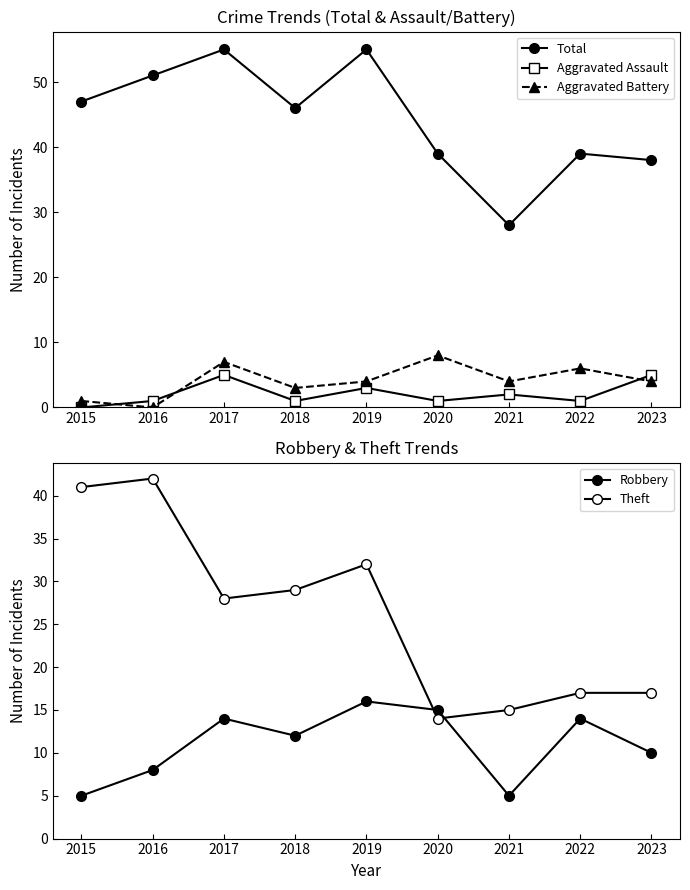

What is the average value of the Robbery series?

11